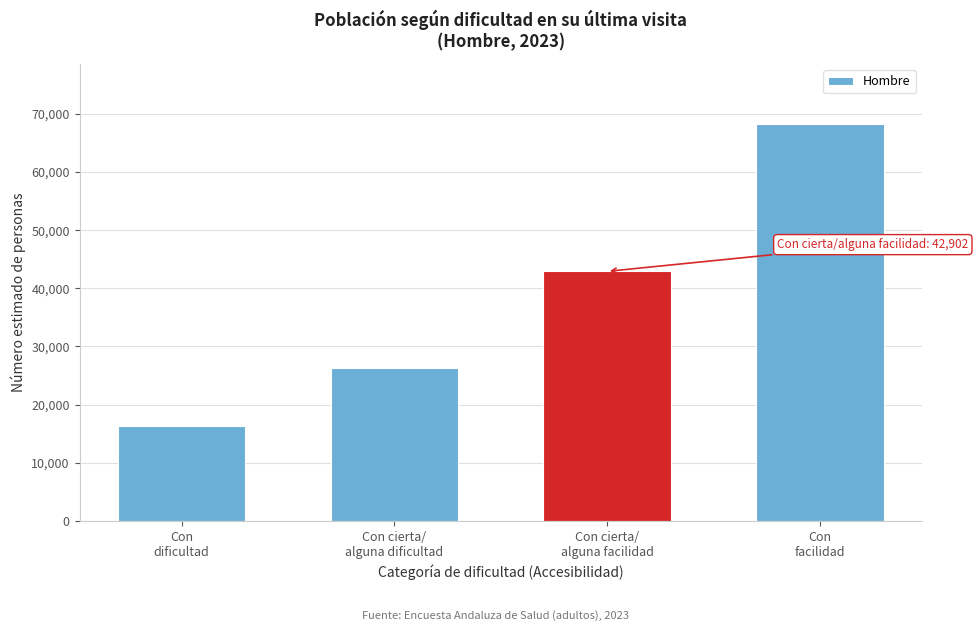

Reading left to right, what are all the values shown in this chart?

16311	26220	42902	68304